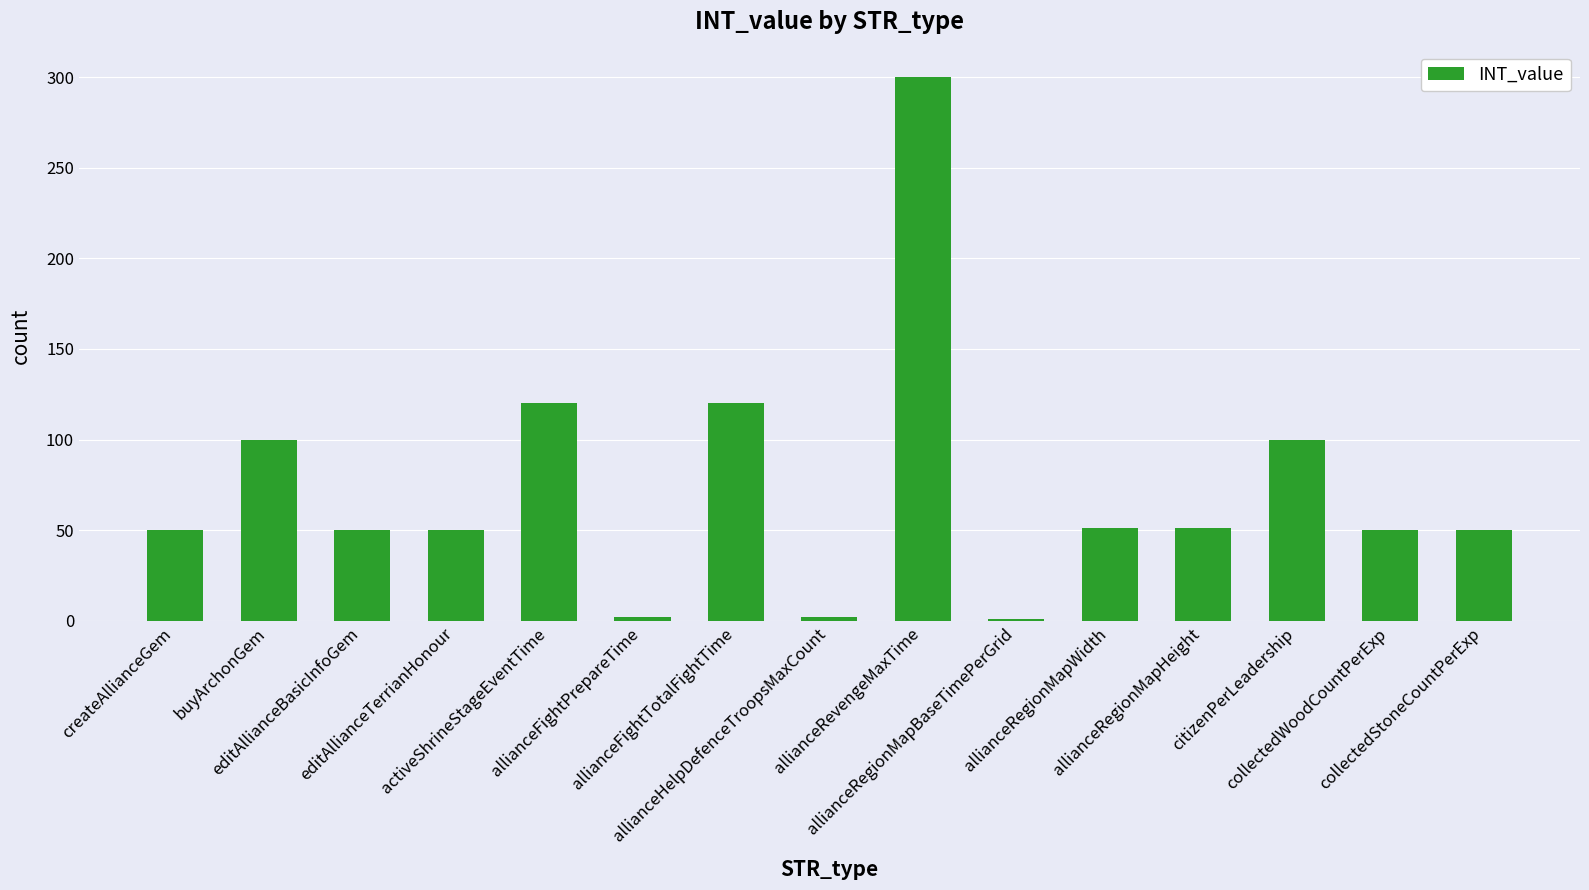

What is the difference between the second highest and second lowest values?

118